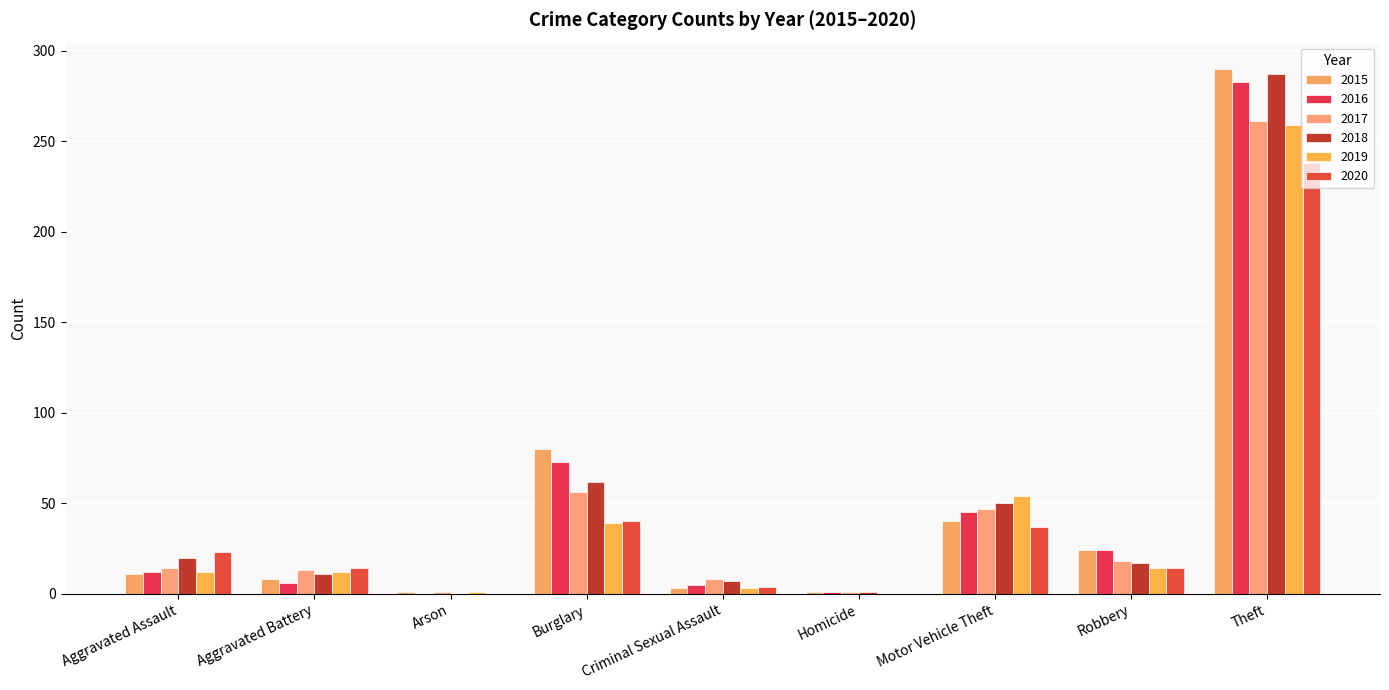

How many distinct data groups are displayed?

6